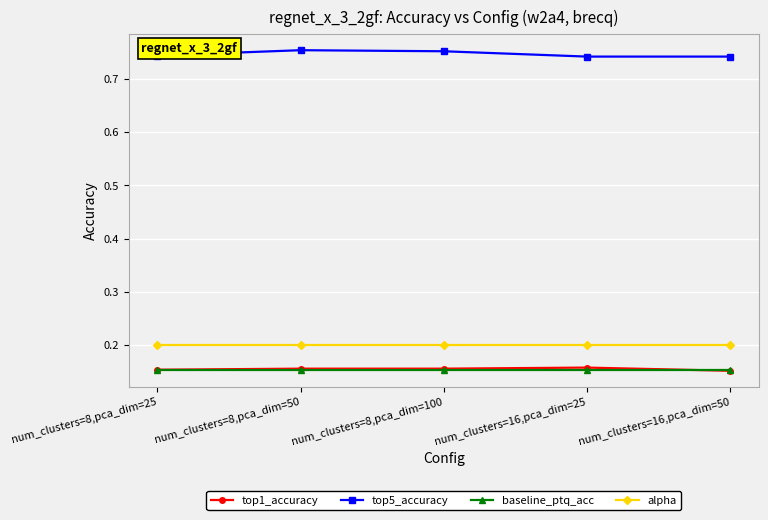

True or false: alpha and top1_accuracy cross at least once.

False